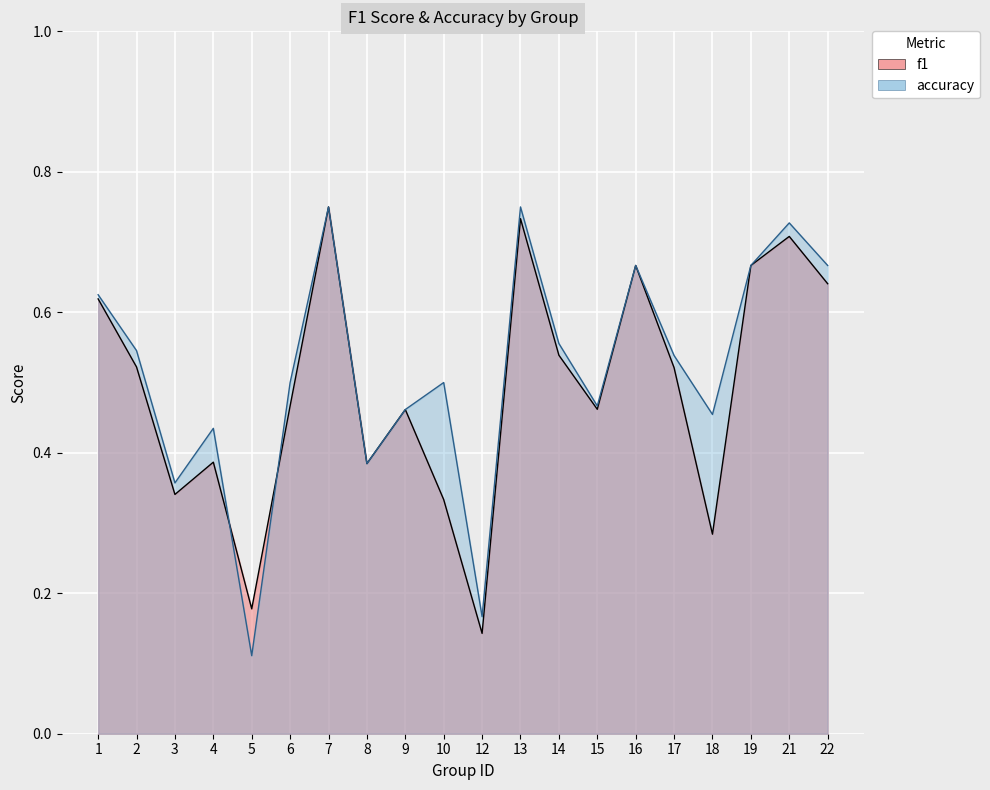

Reading right to left, extract all data points from this chart.

f1: 0.6	0.7	0.7	0.3	0.5	0.7	0.5	0.5	0.7	0.1	0.3	0.5	0.4	0.8	0.5	0.2	0.4	0.3	0.5	0.6
accuracy: 0.7	0.7	0.7	0.5	0.5	0.7	0.5	0.6	0.8	0.2	0.5	0.5	0.4	0.8	0.5	0.1	0.4	0.4	0.5	0.6